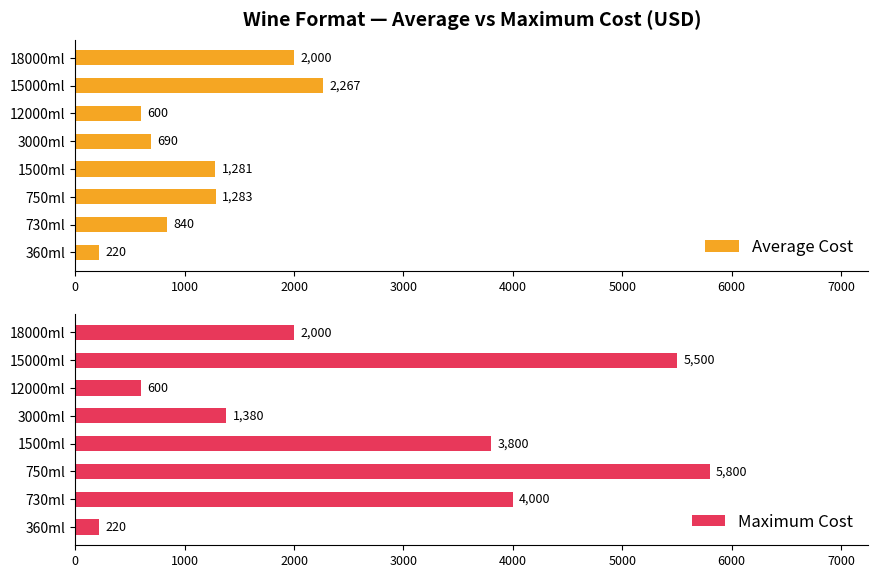

What is the sum of all Average Cost values?

9181